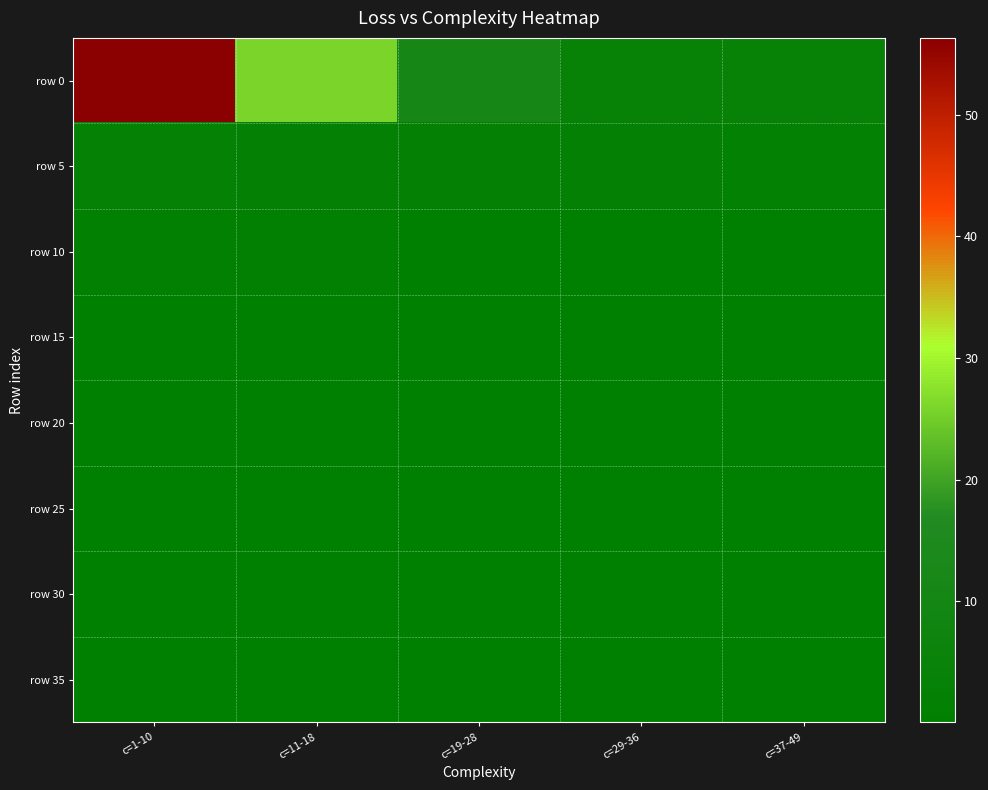

Reading left to right, what are all the values shown in this chart?

row 0: c=1-10=56.3	c=11-18=25.8	c=19-28=11.4	c=29-36=3.9	c=37-49=3.7
row 5: c=1-10=2.9	c=11-18=2.6	c=19-28=2.5	c=29-36=2.2	c=37-49=1.8
row 10: c=1-10=0.9	c=11-18=0.9	c=19-28=0.7	c=29-36=0.7	c=37-49=0.5
row 15: c=1-10=0.5	c=11-18=0.4	c=19-28=0.3	c=29-36=0.3	c=37-49=0.2
row 20: c=1-10=0.2	c=11-18=0.2	c=19-28=0.1	c=29-36=0.1	c=37-49=0.1
row 25: c=1-10=0.1	c=11-18=0.1	c=19-28=0.1	c=29-36=0.1	c=37-49=0.1
row 30: c=1-10=0.1	c=11-18=0.1	c=19-28=0.1	c=29-36=0.1	c=37-49=0.1
row 35: c=1-10=0.0	c=11-18=0.0	c=19-28=0.0	c=29-36=0.0	c=37-49=0.0